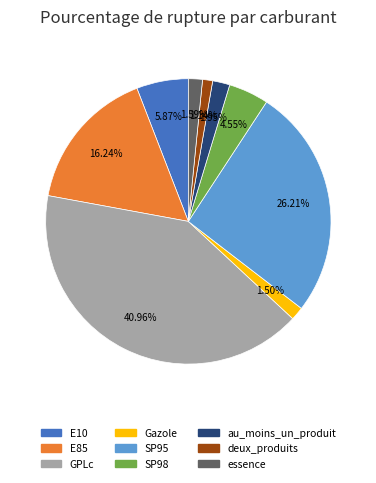

How many segments does this pie chart have?

9